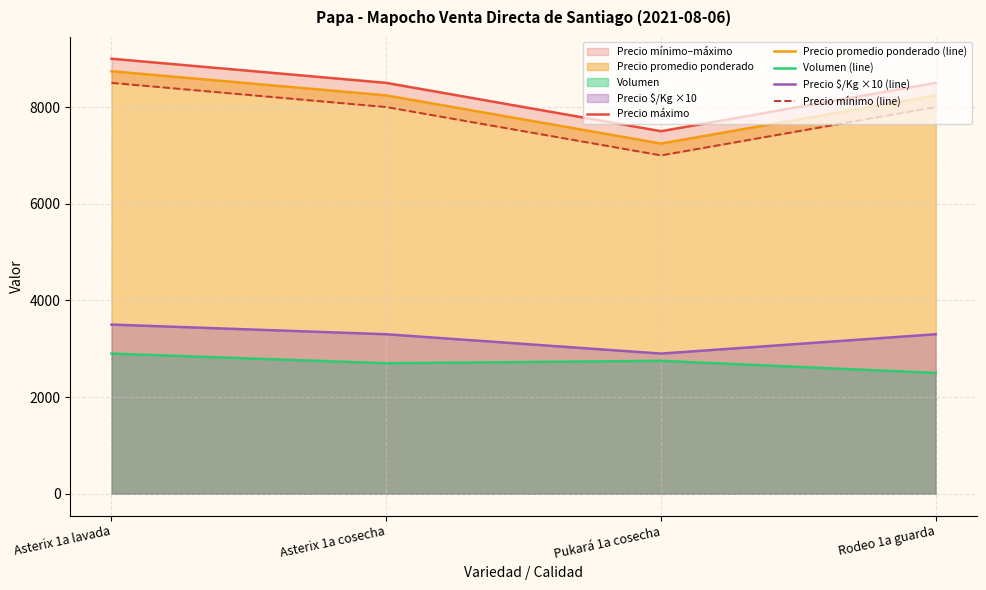

At which category is the sum across all series the highest?

Asterix 1a lavada